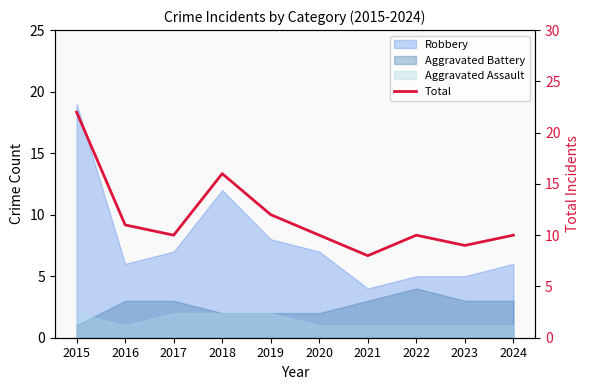

True or false: the data shows 10 at 2022.

True